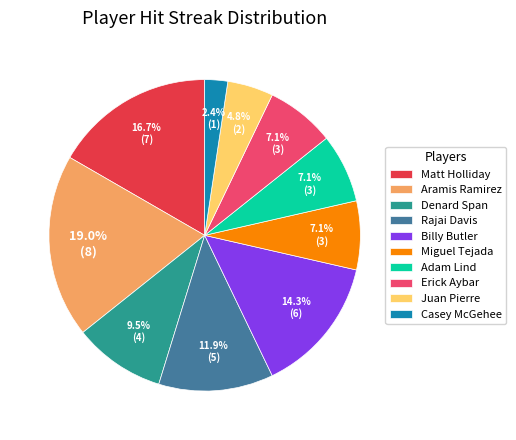

Is the sum of Denard Span and Aramis Ramirez greater than half?

No